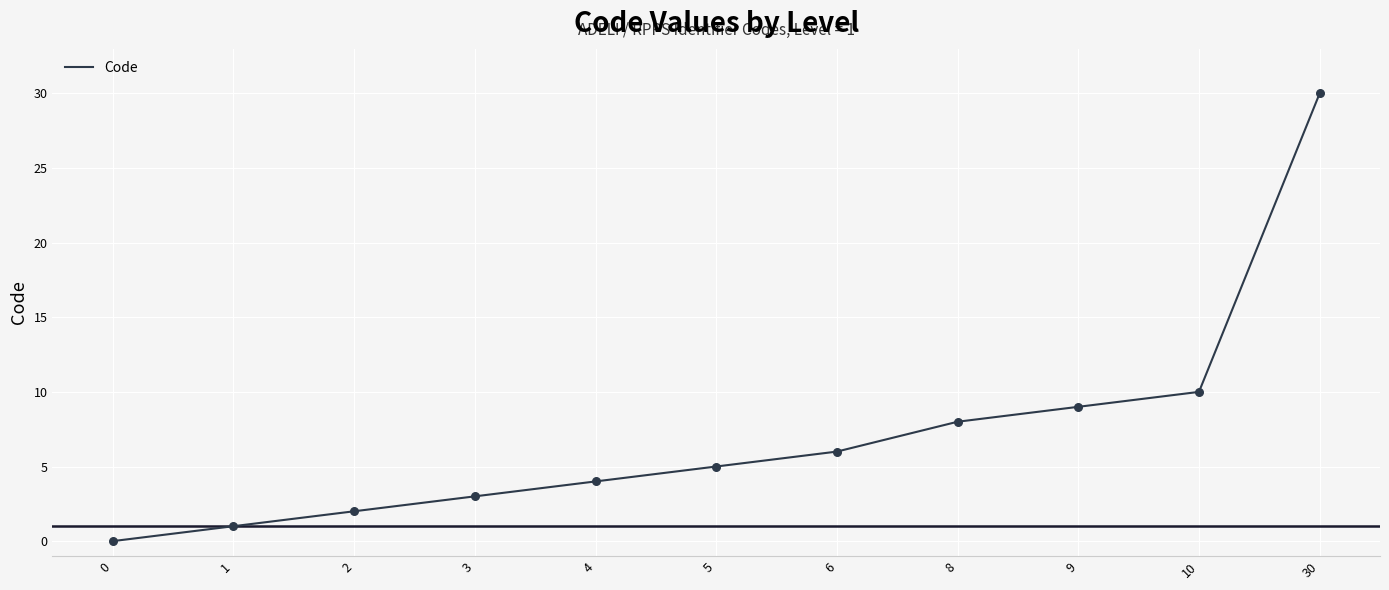

Approximately how many times larger is the value at 6 compared to 9?

0.7